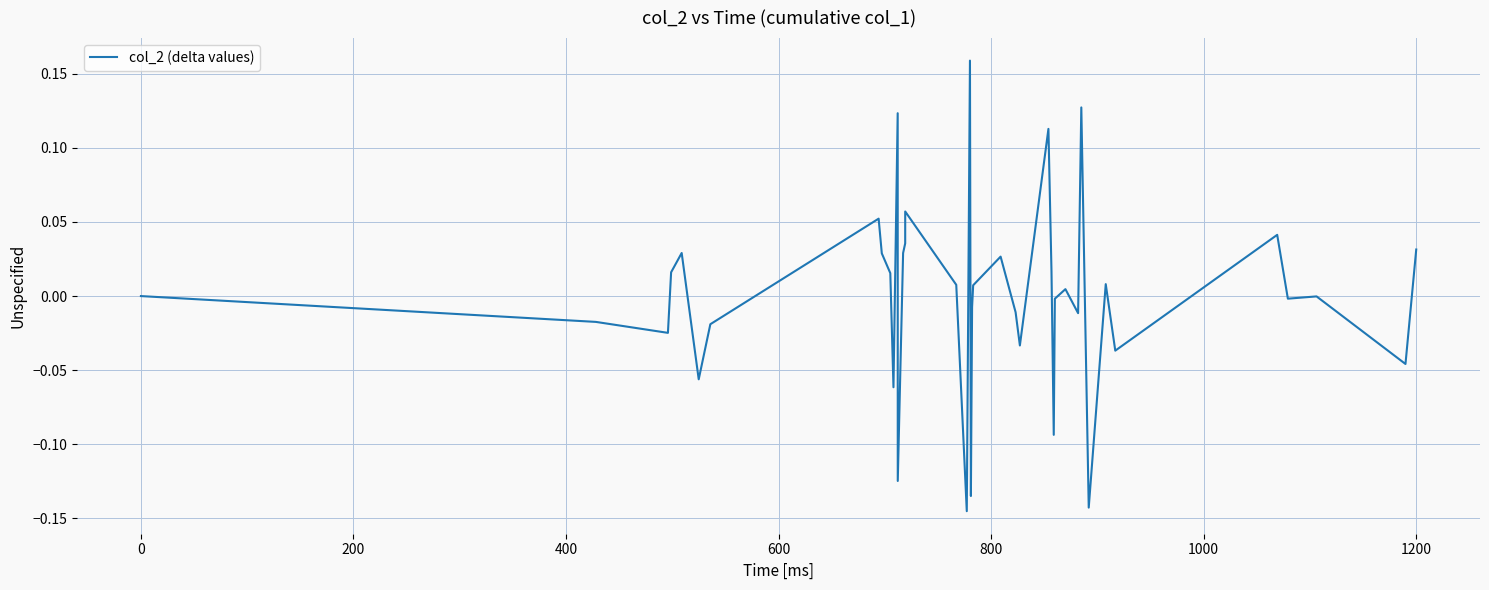

How many lines are shown in the chart?

1